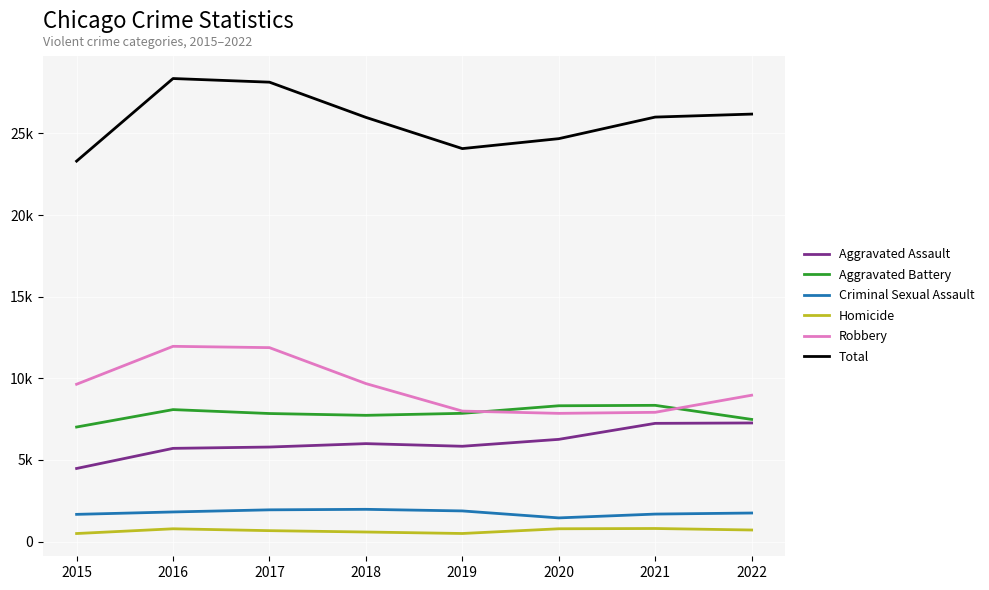

At which label does Homicide reach its minimum?

2015